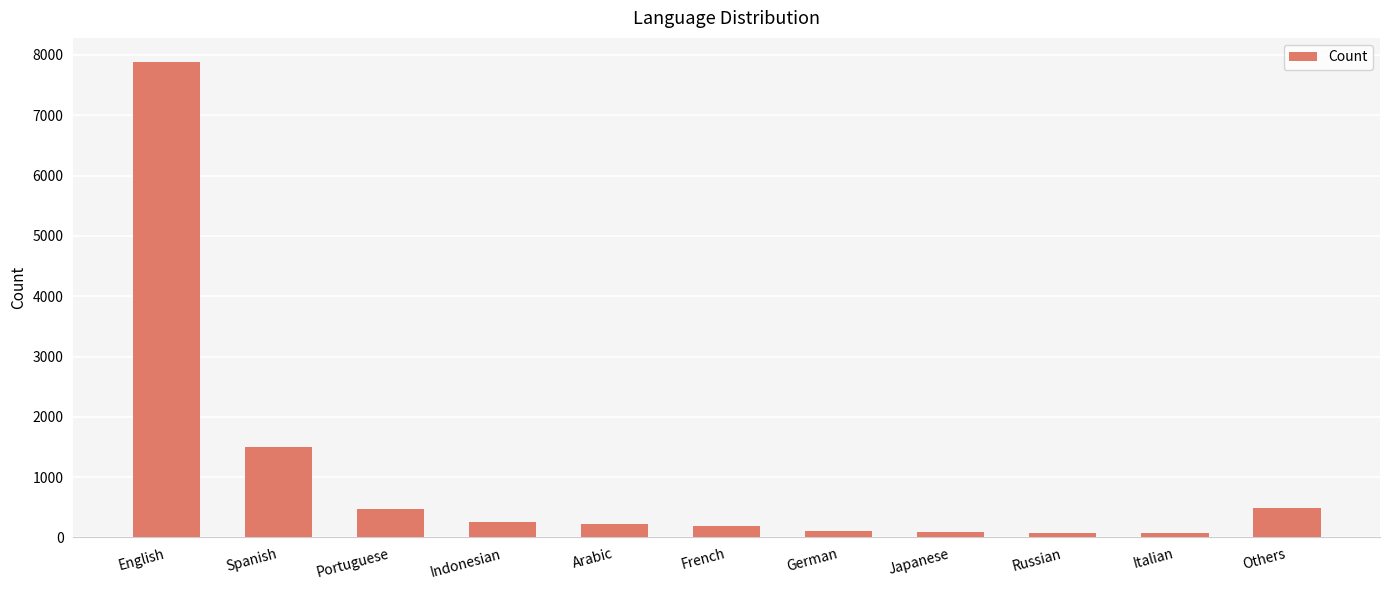

At which category does the chart reach its peak across all series?

English